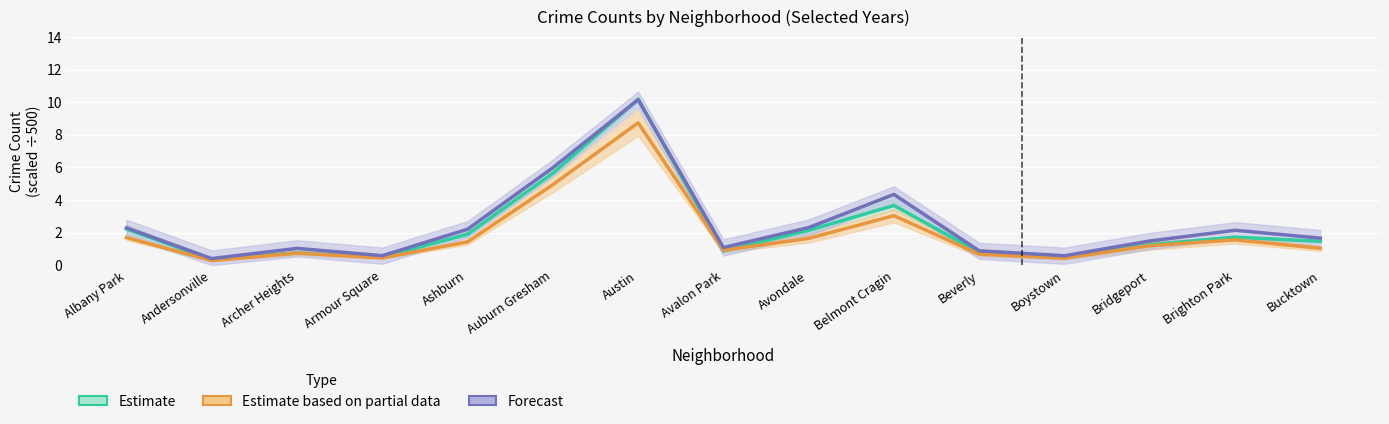

At which category is the sum across all series the highest?

Austin